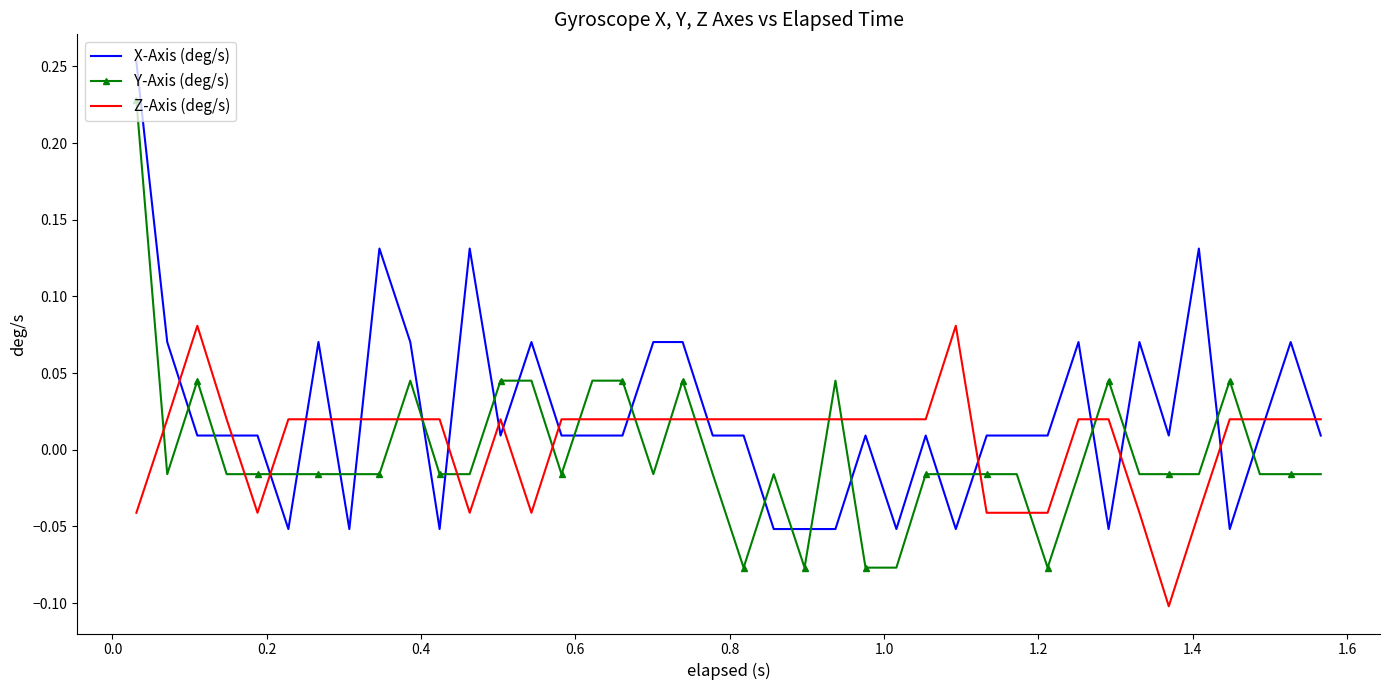

Count the number of categories in the chart.

40